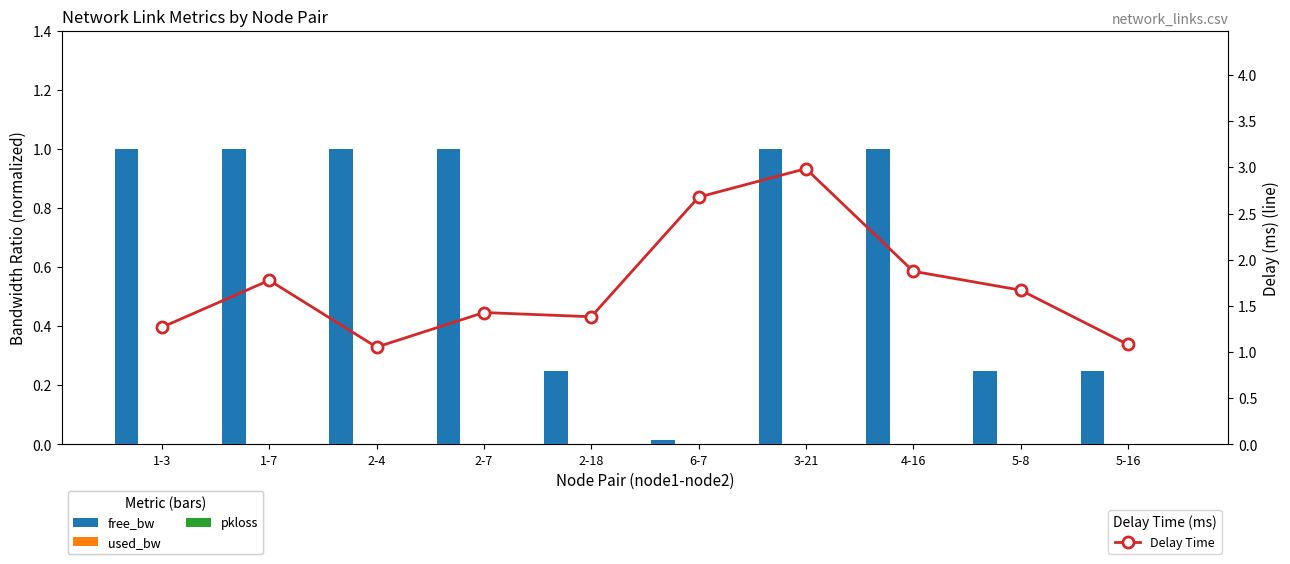

How many groups of bars are there?

10